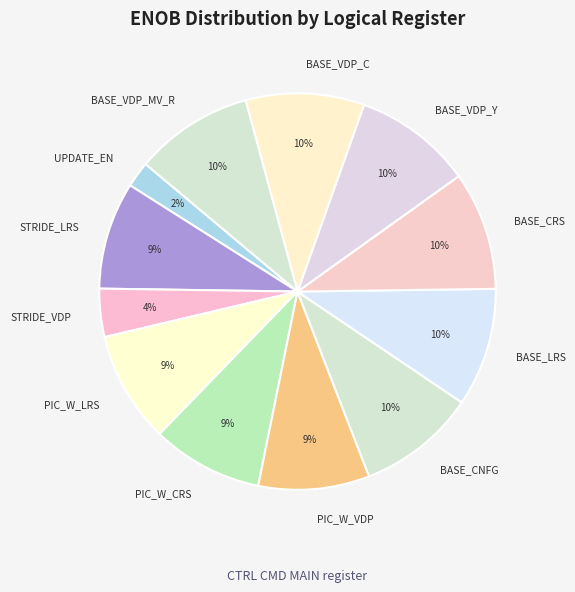

Does STRIDE_VDP account for over 50% of the chart?

No